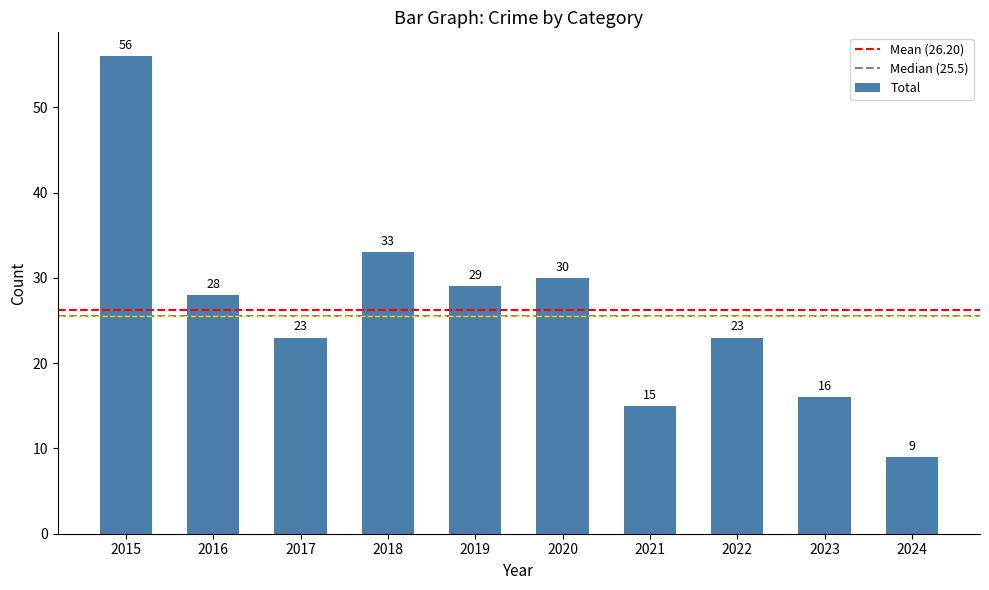

What is the average value?

26